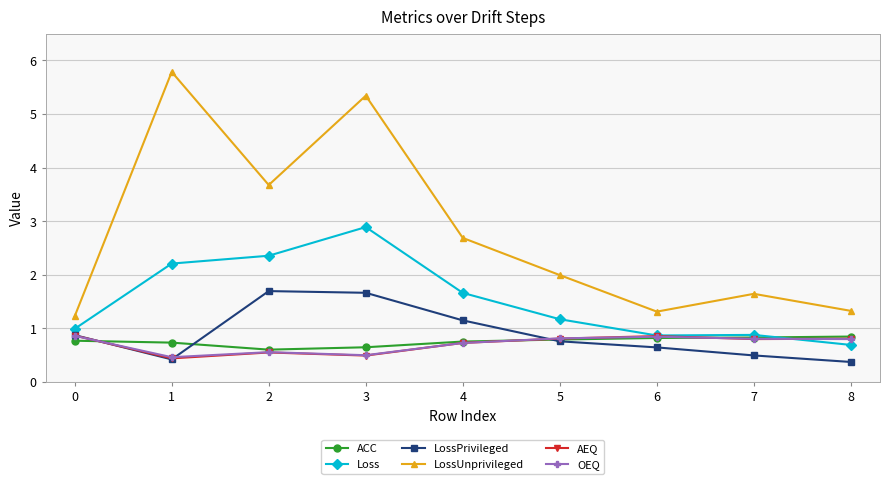

Is the value of OEQ at 3 greater than the value of AEQ at 7?

No